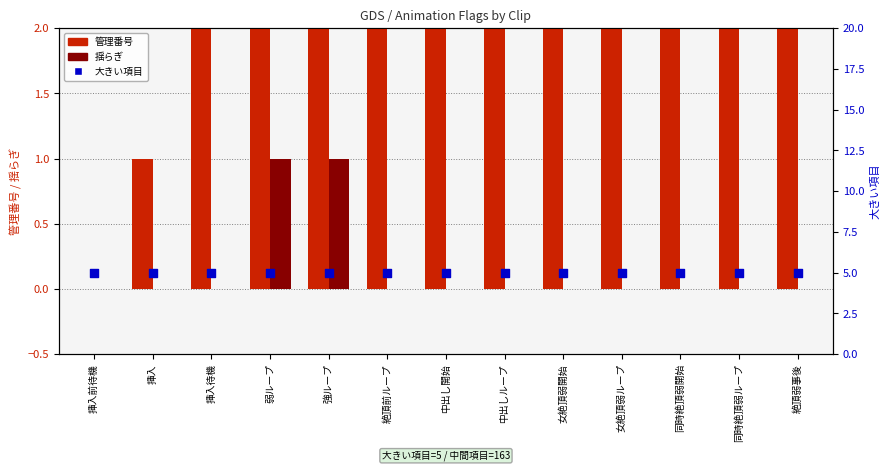

At how many categories does at least one series exceed 11?

1